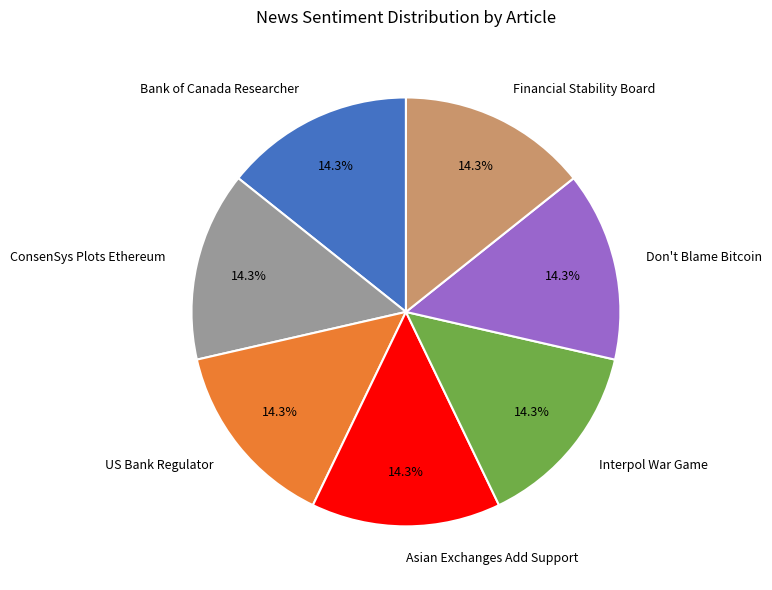

Is Don't Blame Bitcoin the majority of the pie?

No